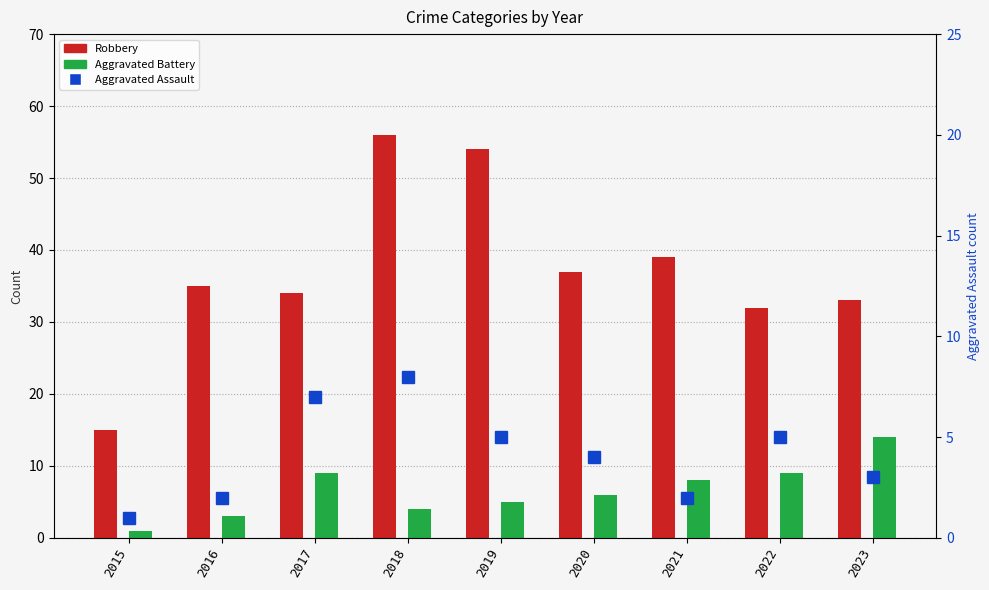

The value of Aggravated Assault at 2021 is 2. True or false?

True